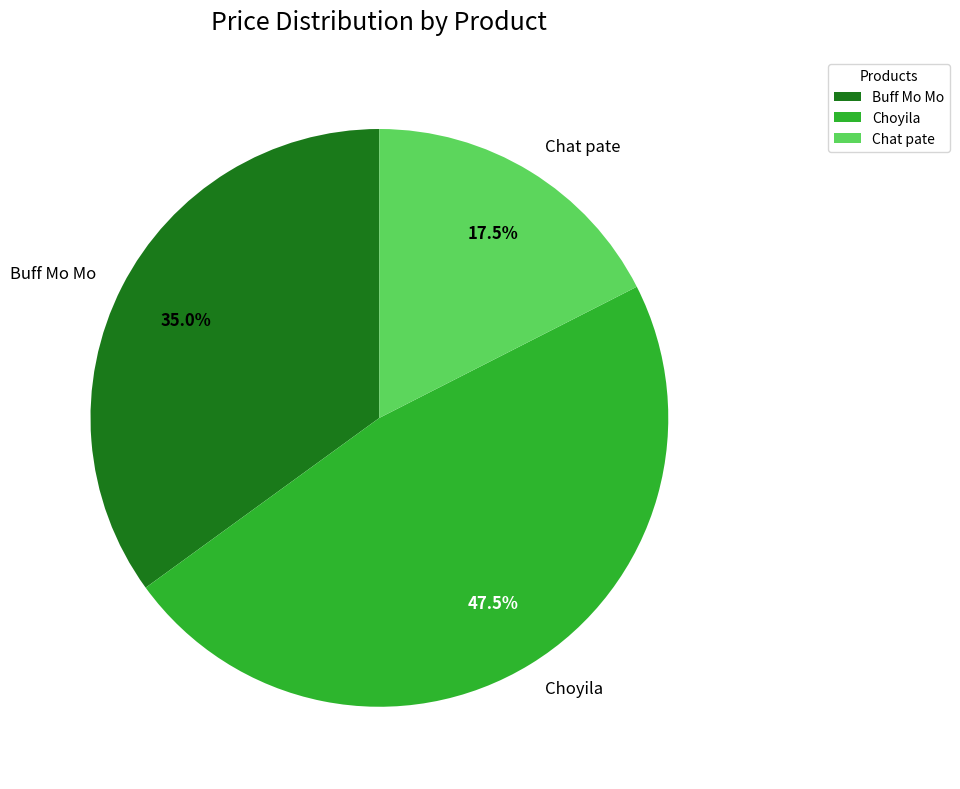

Combined, what portion of the pie is Chat pate and Buff Mo Mo?

52.5%